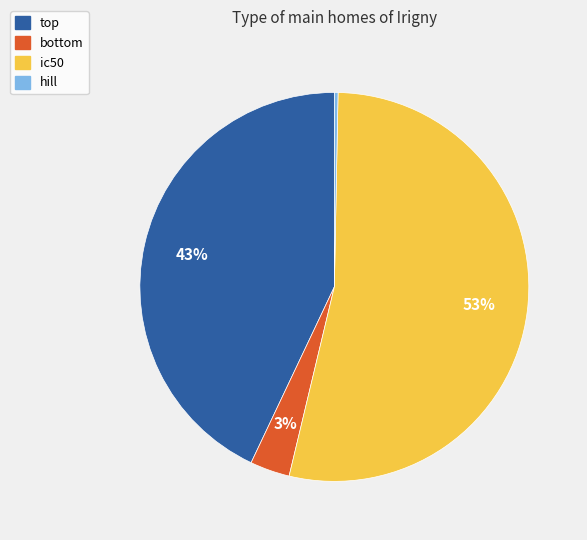

What is the smallest slice in the pie chart?

hill